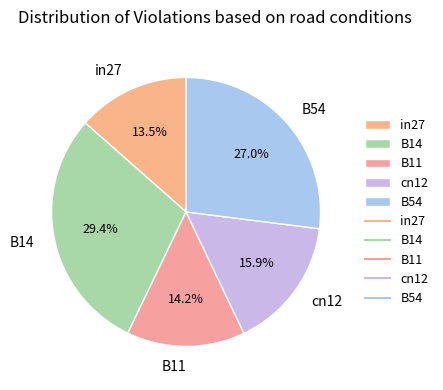

What portion of the pie excludes B11?

85.8%